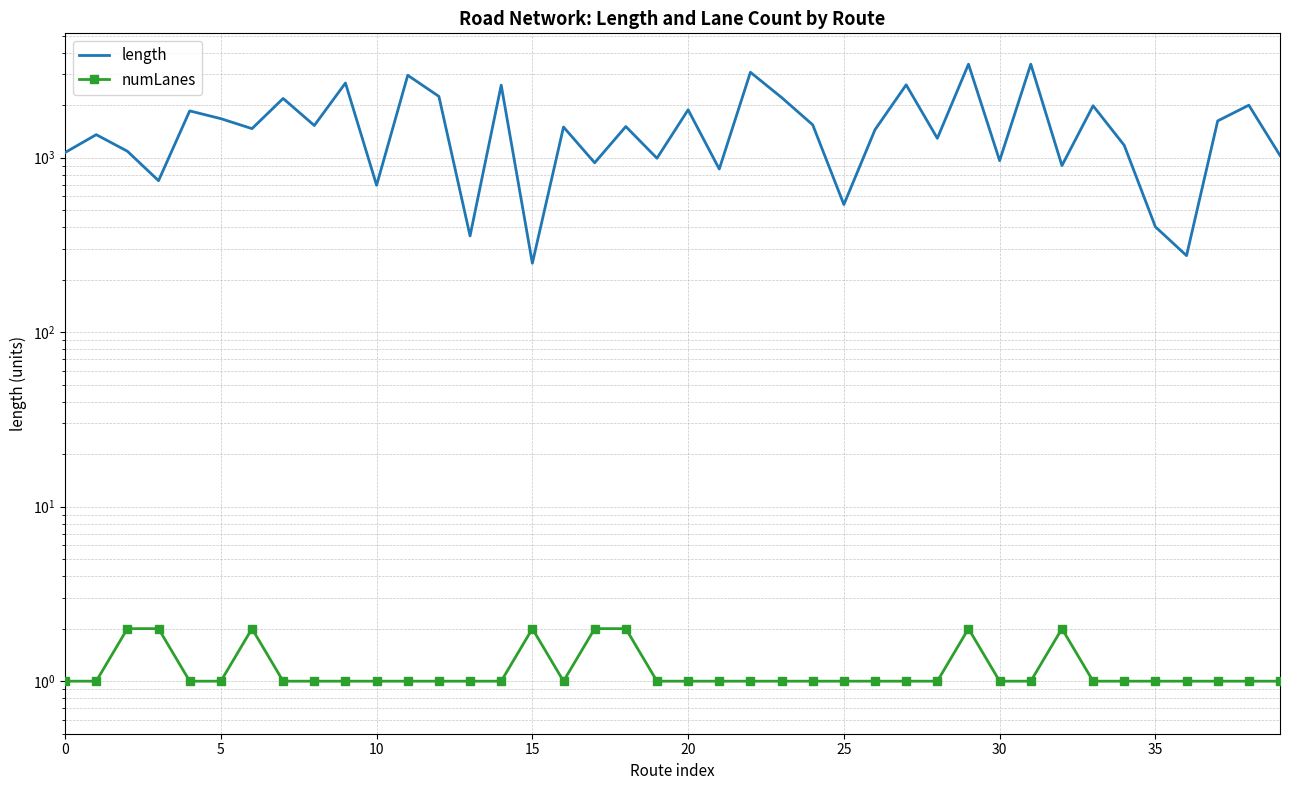

Which series has the largest total across all categories?

length